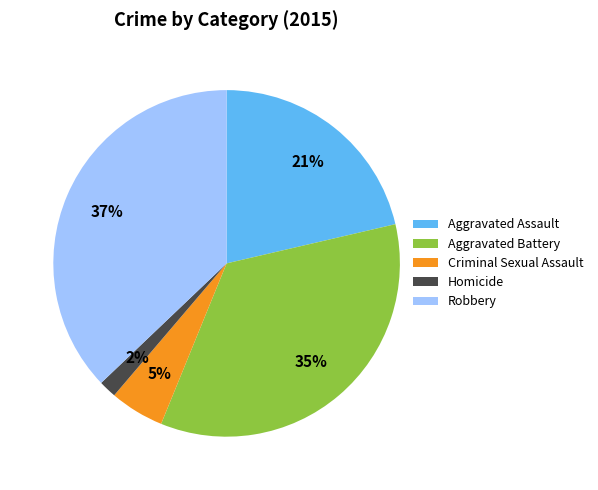

What is the largest slice in the pie chart?

Robbery